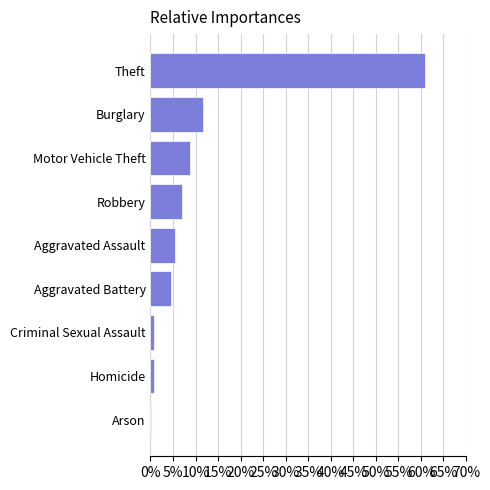

True or false: the data shows 13.2 at Theft.

False